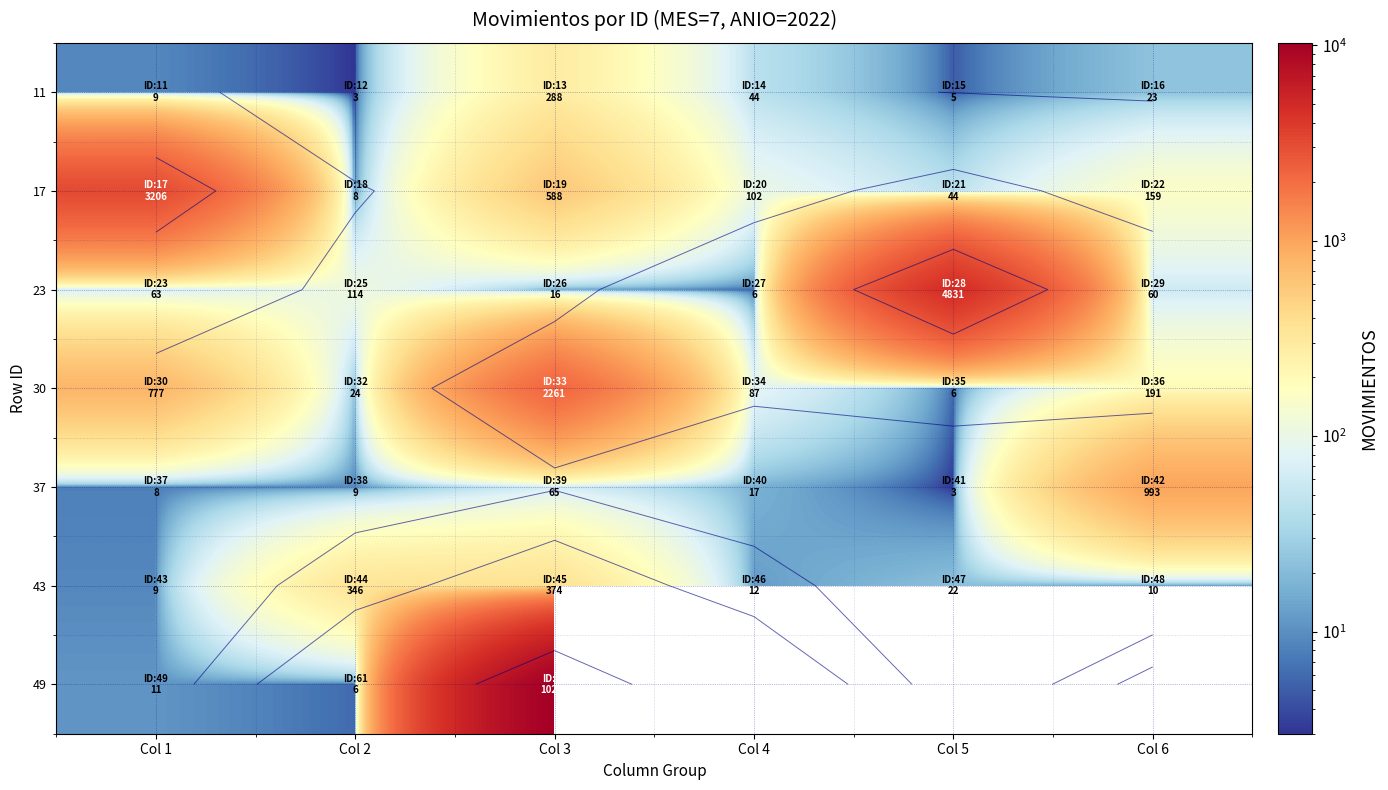

Read the 37 value at Col 2.

9.0